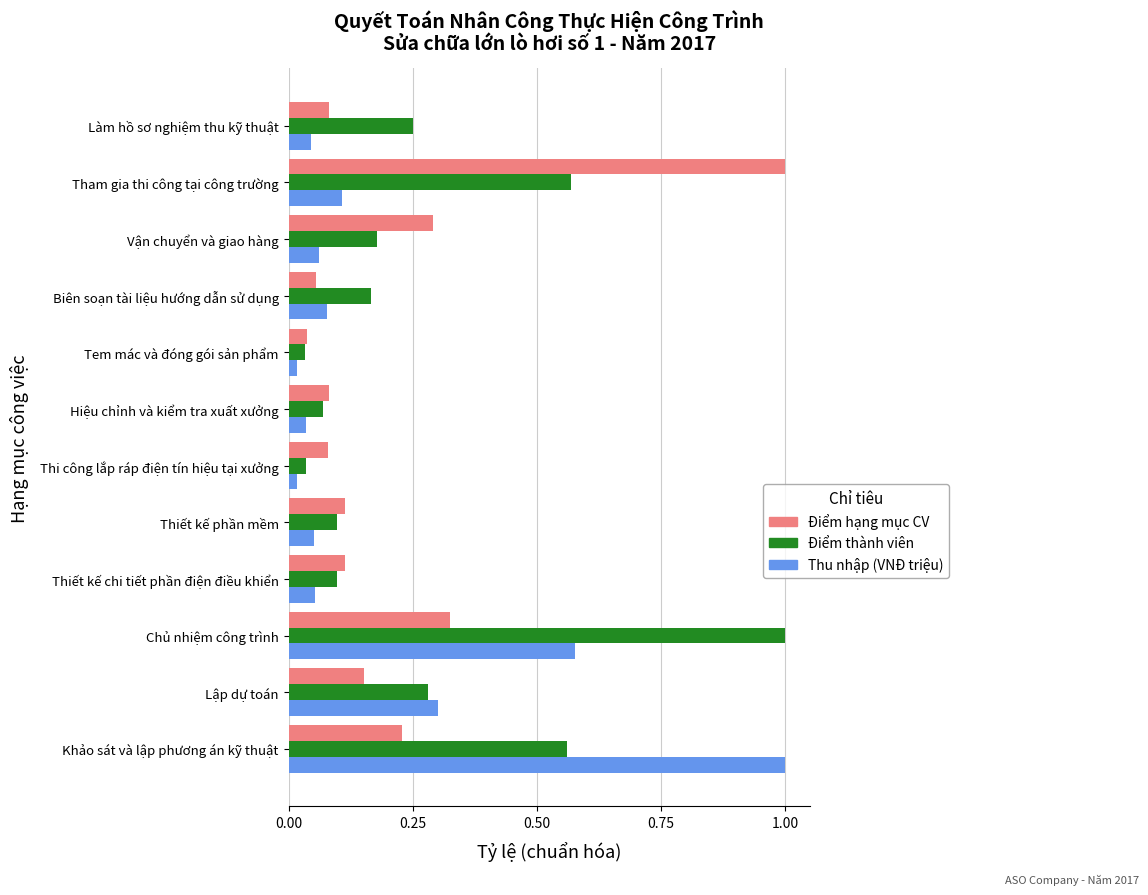

At how many categories does at least one series exceed 0?

12